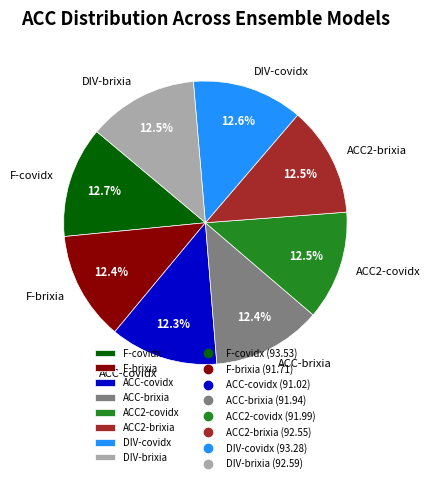

Is there a majority slice in this chart?

No